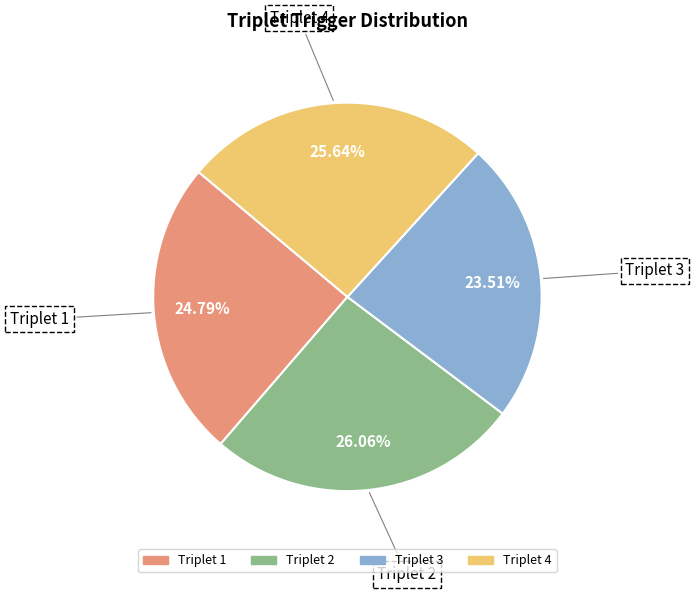

Is there any slice that represents more than half of the pie?

No